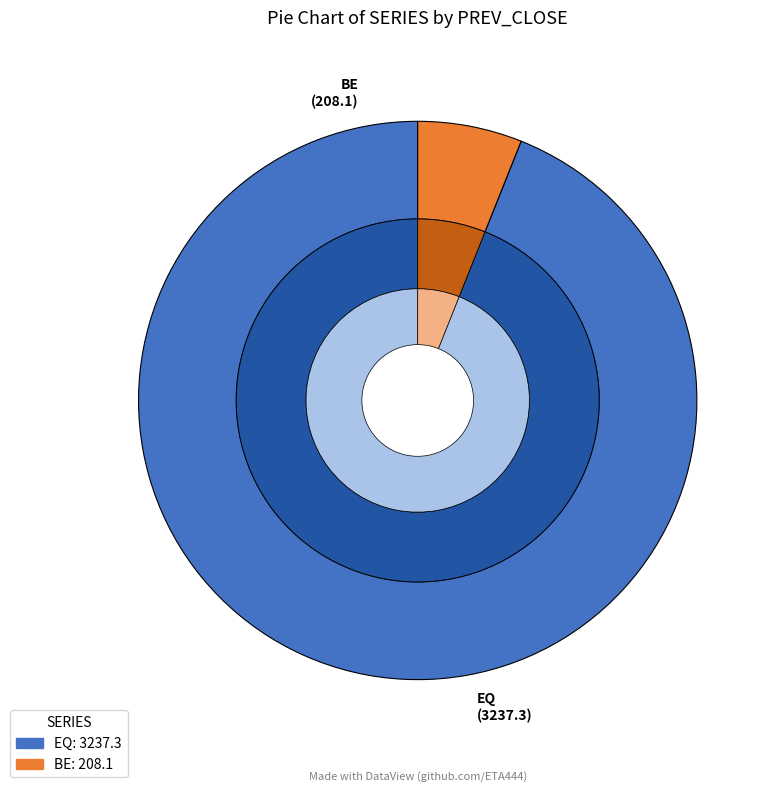

Does any single category account for the majority?

Yes